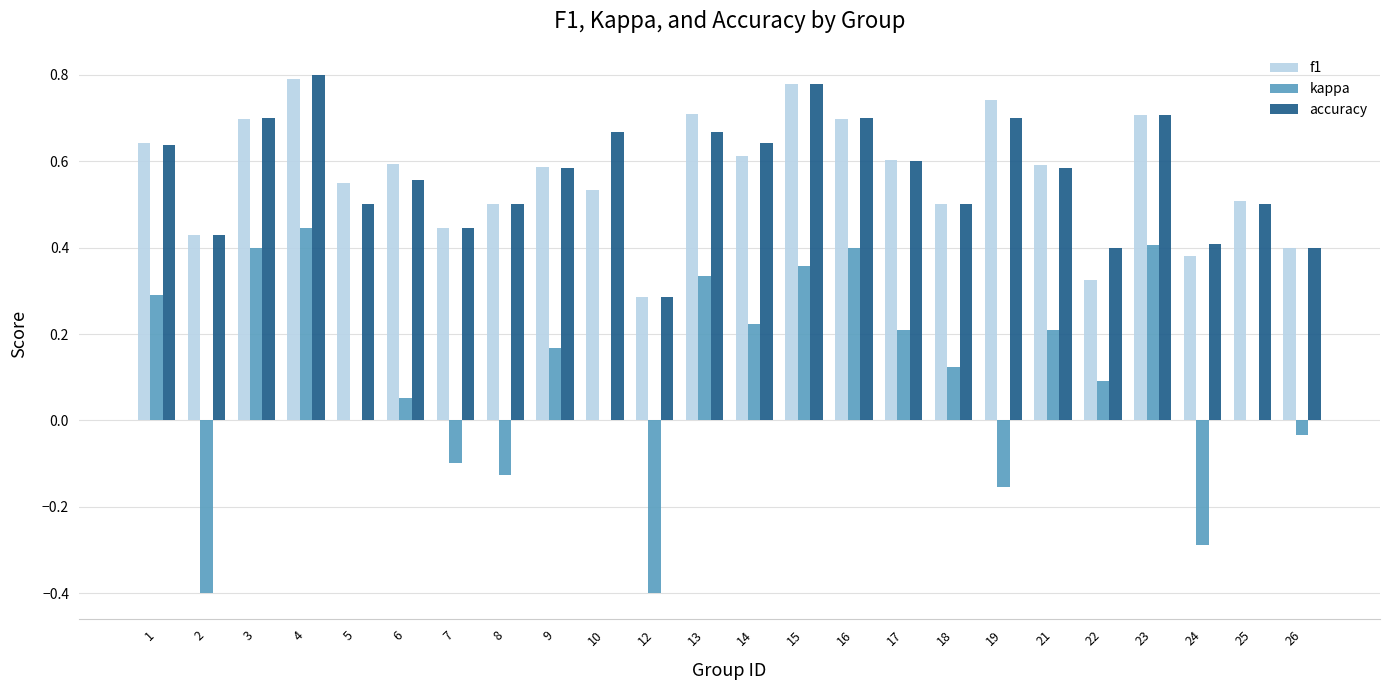

Which series changed the most between 17 and 22?

f1